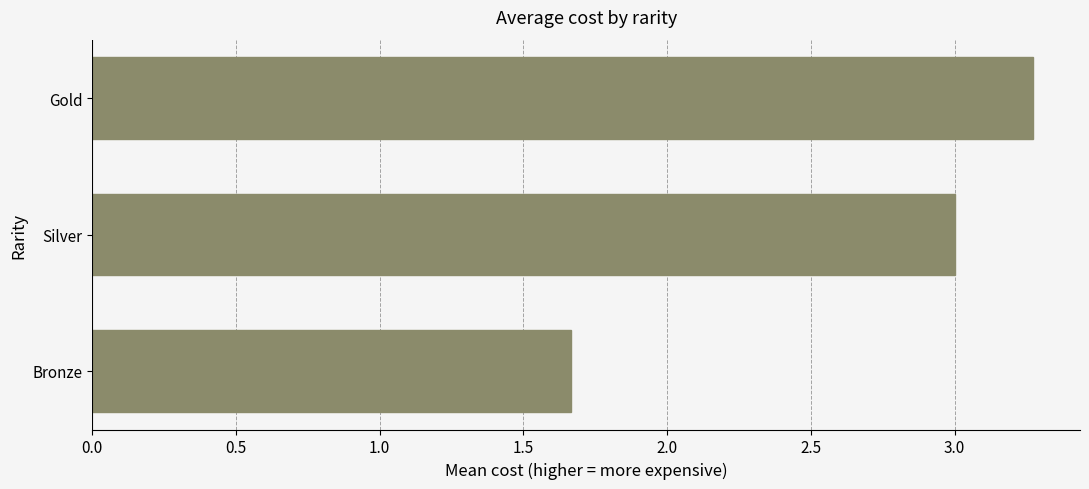

Reading bottom to top, list all the values displayed in this chart.

1.7	3.0	3.3